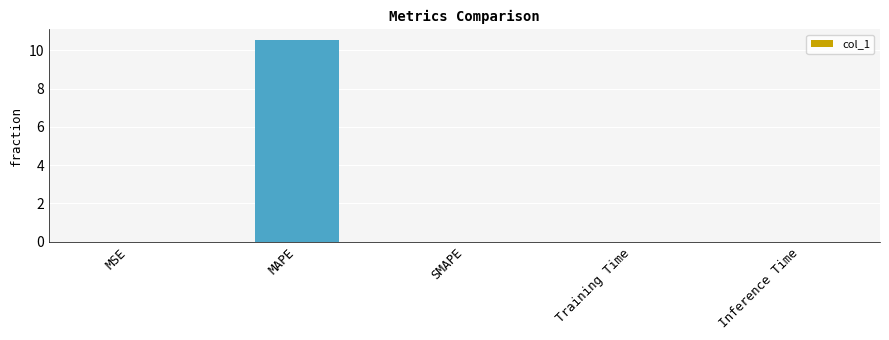

True or false: the data shows 0.0 at SMAPE.

True